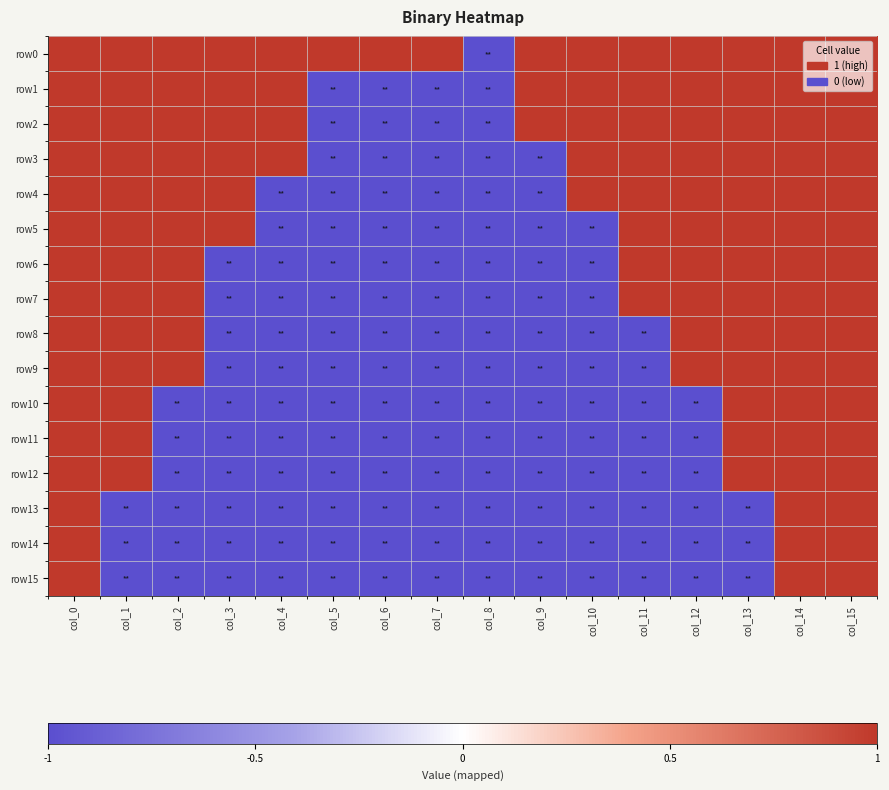

What is the spread (max minus min) of values at col_11?

2